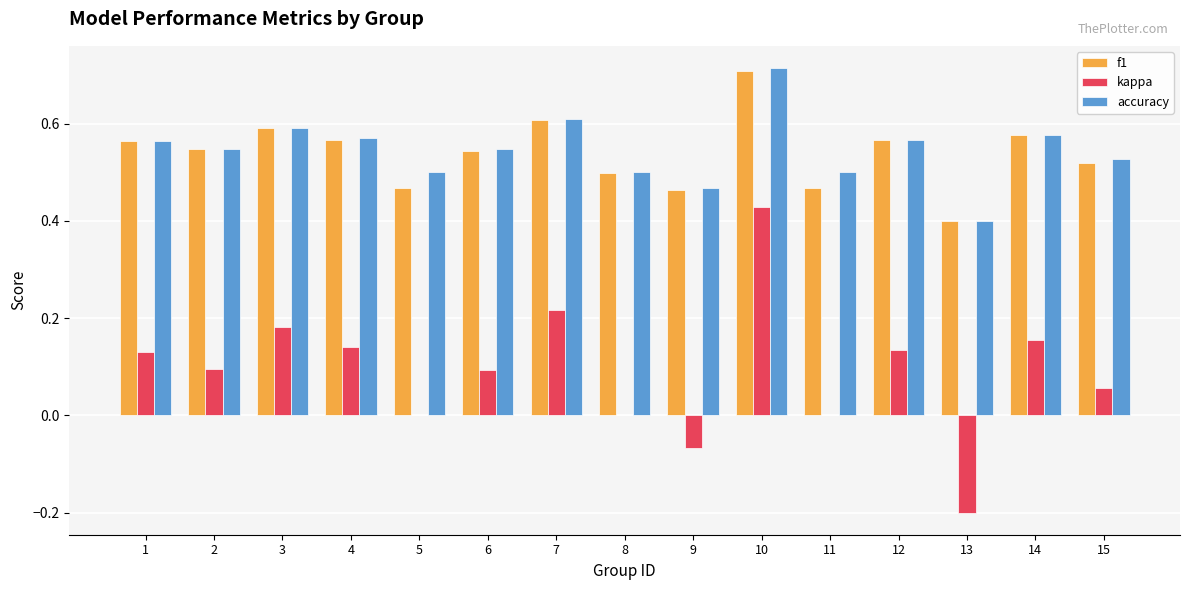

Where does the kappa series first go above 0?

1